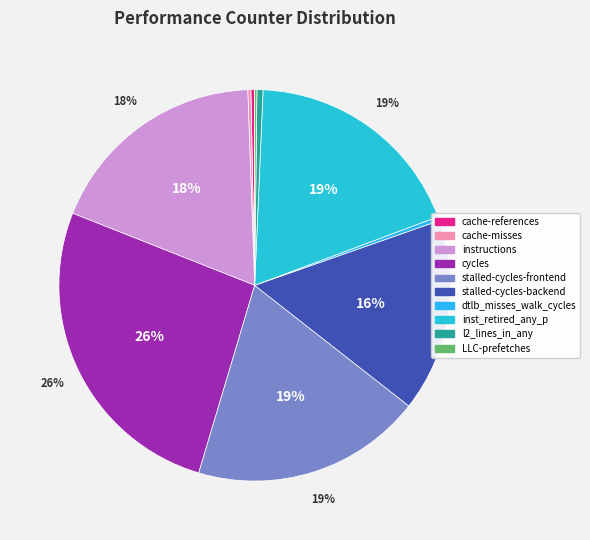

Does stalled-cycles-backend account for over 50% of the chart?

No